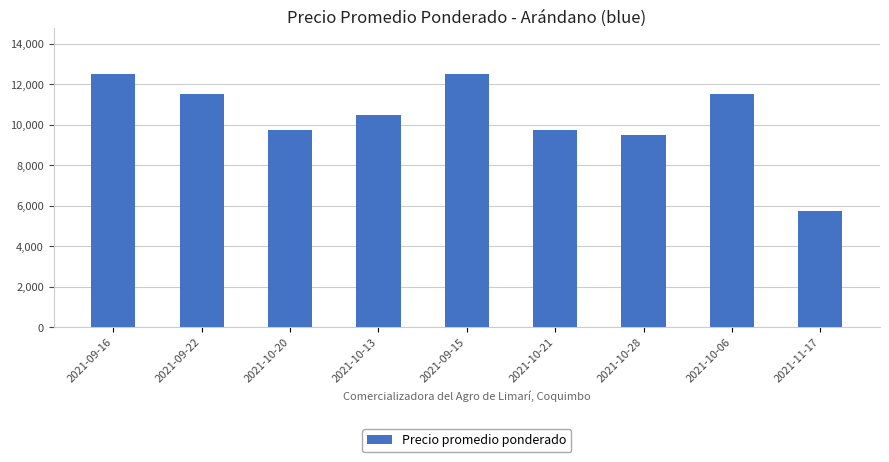

What is the difference between the second highest and minimum values?

6750